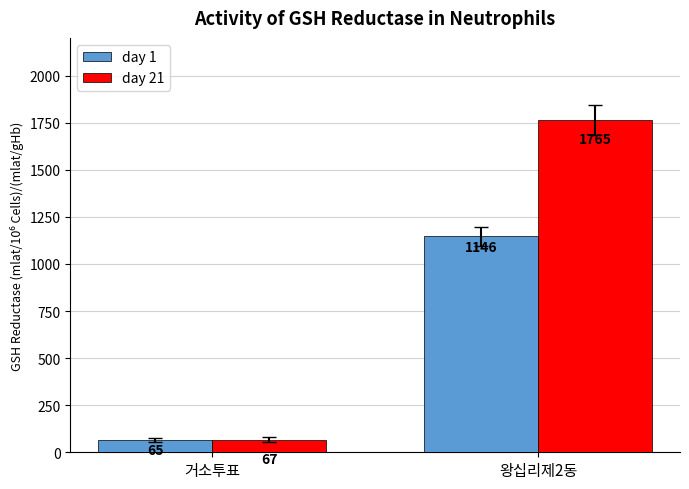

The value of day 1 at 거소투표 is 65. True or false?

True